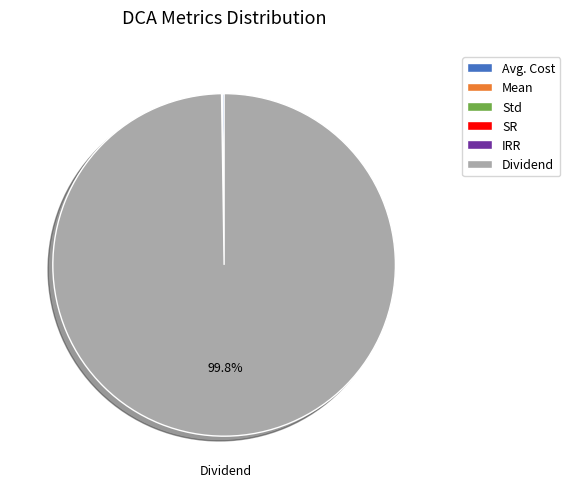

What percentage is NOT represented by Dividend?

0.2%